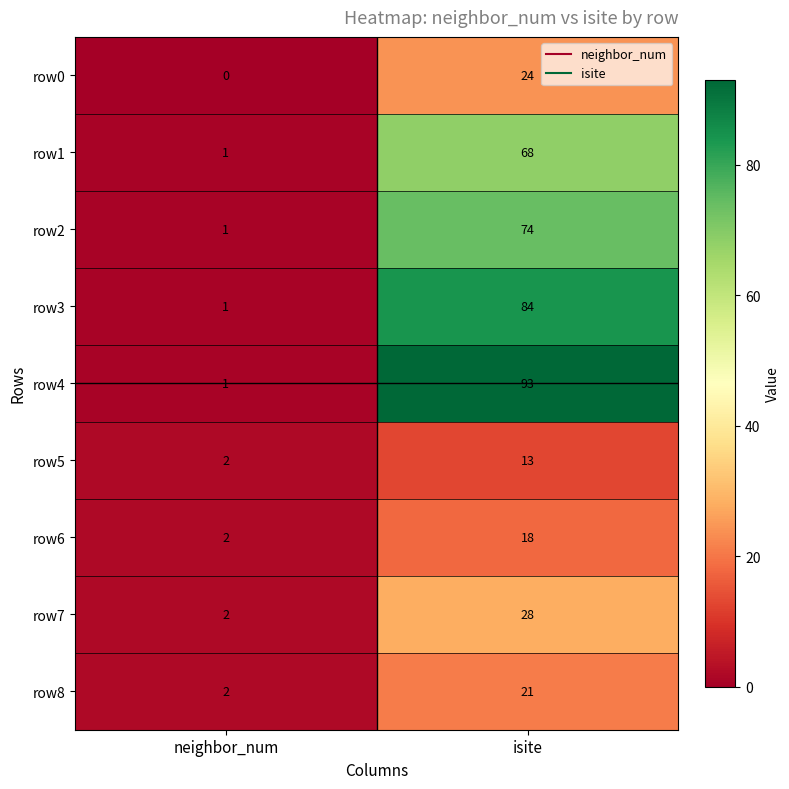

Between neighbor_num and isite, which series saw the biggest shift?

row4